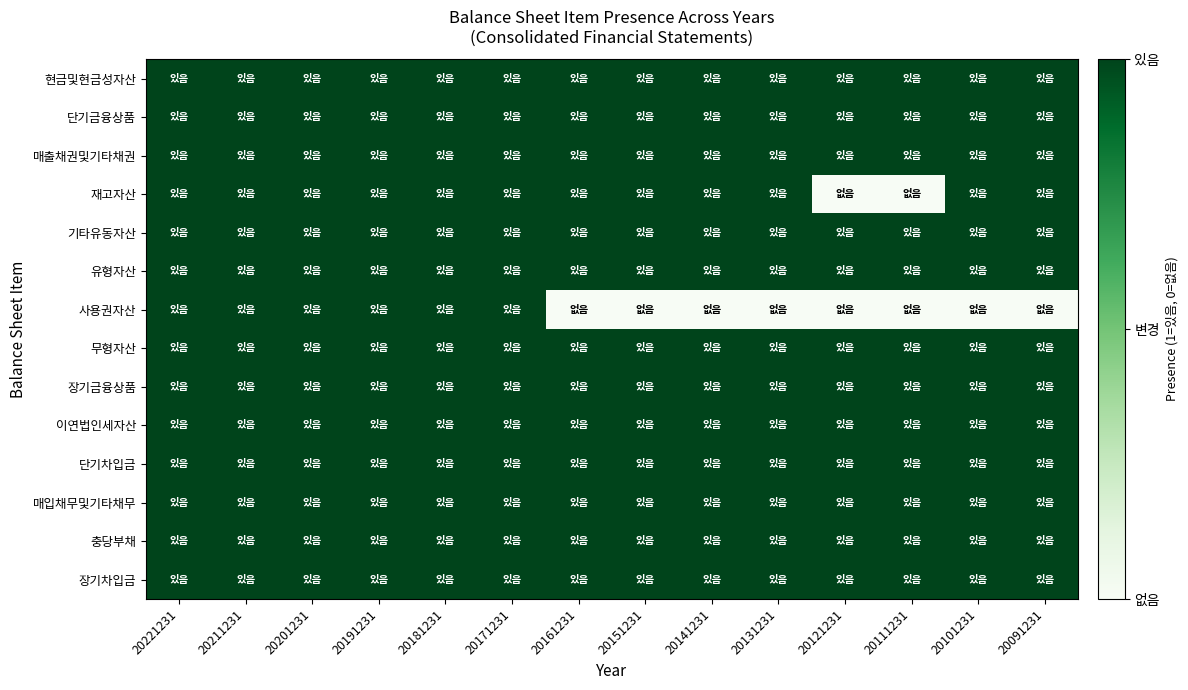

Reading left to right, what are all the values shown in this chart?

현금및현금성자산: 20221231=1	20211231=1	20201231=1	20191231=1	20181231=1	20171231=1	20161231=1	20151231=1	20141231=1	20131231=1	20121231=1	20111231=1	20101231=1	20091231=1
단기금융상품: 20221231=1	20211231=1	20201231=1	20191231=1	20181231=1	20171231=1	20161231=1	20151231=1	20141231=1	20131231=1	20121231=1	20111231=1	20101231=1	20091231=1
매출채권및기타채권: 20221231=1	20211231=1	20201231=1	20191231=1	20181231=1	20171231=1	20161231=1	20151231=1	20141231=1	20131231=1	20121231=1	20111231=1	20101231=1	20091231=1
재고자산: 20221231=1	20211231=1	20201231=1	20191231=1	20181231=1	20171231=1	20161231=1	20151231=1	20141231=1	20131231=1	20121231=0	20111231=0	20101231=1	20091231=1
기타유동자산: 20221231=1	20211231=1	20201231=1	20191231=1	20181231=1	20171231=1	20161231=1	20151231=1	20141231=1	20131231=1	20121231=1	20111231=1	20101231=1	20091231=1
유형자산: 20221231=1	20211231=1	20201231=1	20191231=1	20181231=1	20171231=1	20161231=1	20151231=1	20141231=1	20131231=1	20121231=1	20111231=1	20101231=1	20091231=1
사용권자산: 20221231=1	20211231=1	20201231=1	20191231=1	20181231=1	20171231=1	20161231=0	20151231=0	20141231=0	20131231=0	20121231=0	20111231=0	20101231=0	20091231=0
무형자산: 20221231=1	20211231=1	20201231=1	20191231=1	20181231=1	20171231=1	20161231=1	20151231=1	20141231=1	20131231=1	20121231=1	20111231=1	20101231=1	20091231=1
장기금융상품: 20221231=1	20211231=1	20201231=1	20191231=1	20181231=1	20171231=1	20161231=1	20151231=1	20141231=1	20131231=1	20121231=1	20111231=1	20101231=1	20091231=1
이연법인세자산: 20221231=1	20211231=1	20201231=1	20191231=1	20181231=1	20171231=1	20161231=1	20151231=1	20141231=1	20131231=1	20121231=1	20111231=1	20101231=1	20091231=1
단기차입금: 20221231=1	20211231=1	20201231=1	20191231=1	20181231=1	20171231=1	20161231=1	20151231=1	20141231=1	20131231=1	20121231=1	20111231=1	20101231=1	20091231=1
매입채무및기타채무: 20221231=1	20211231=1	20201231=1	20191231=1	20181231=1	20171231=1	20161231=1	20151231=1	20141231=1	20131231=1	20121231=1	20111231=1	20101231=1	20091231=1
충당부채: 20221231=1	20211231=1	20201231=1	20191231=1	20181231=1	20171231=1	20161231=1	20151231=1	20141231=1	20131231=1	20121231=1	20111231=1	20101231=1	20091231=1
장기차입금: 20221231=1	20211231=1	20201231=1	20191231=1	20181231=1	20171231=1	20161231=1	20151231=1	20141231=1	20131231=1	20121231=1	20111231=1	20101231=1	20091231=1